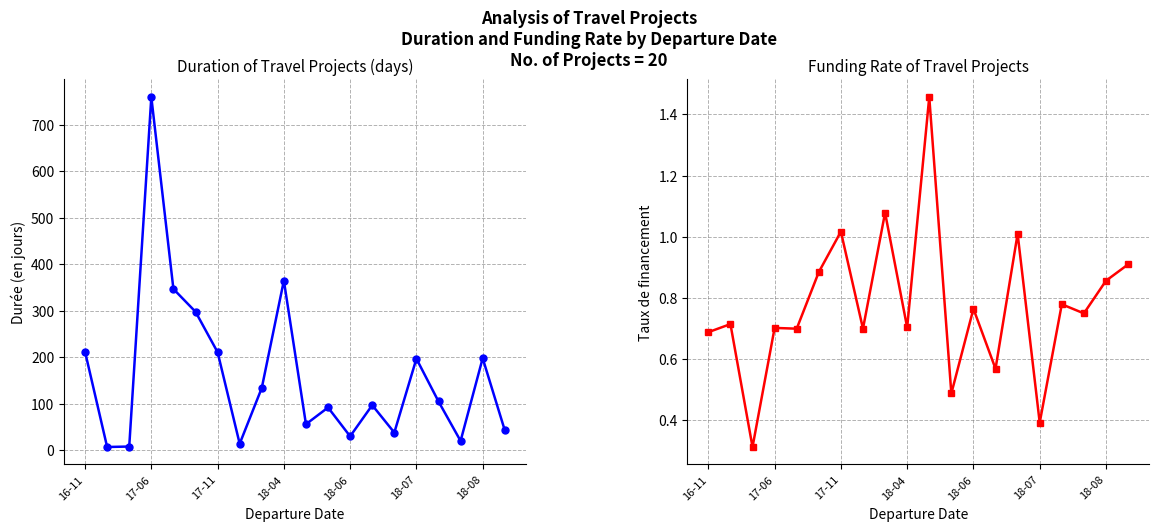

At how many categories does at least one series exceed 84?

12